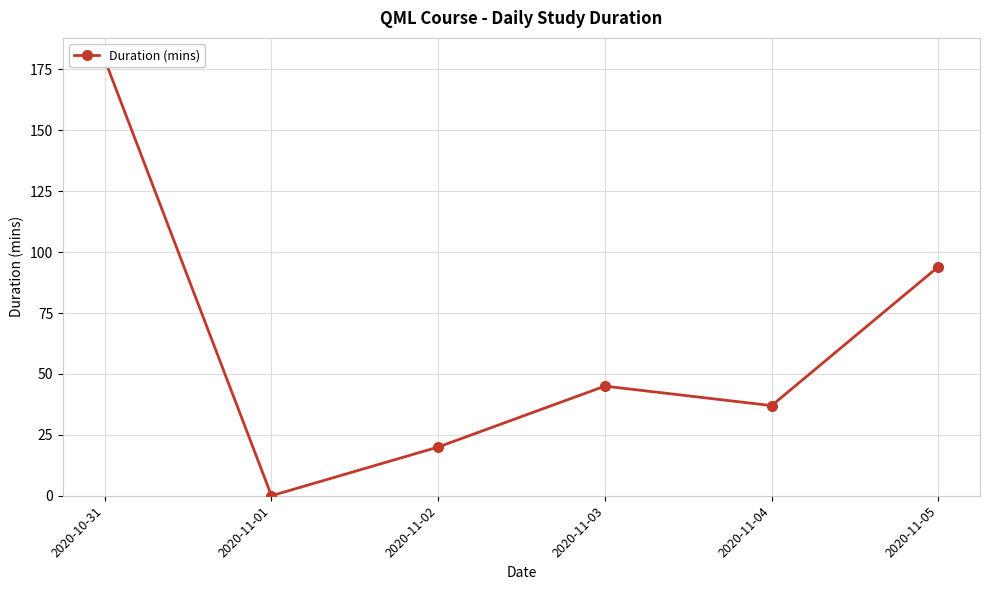

What position from the right is 2020-11-05?

1